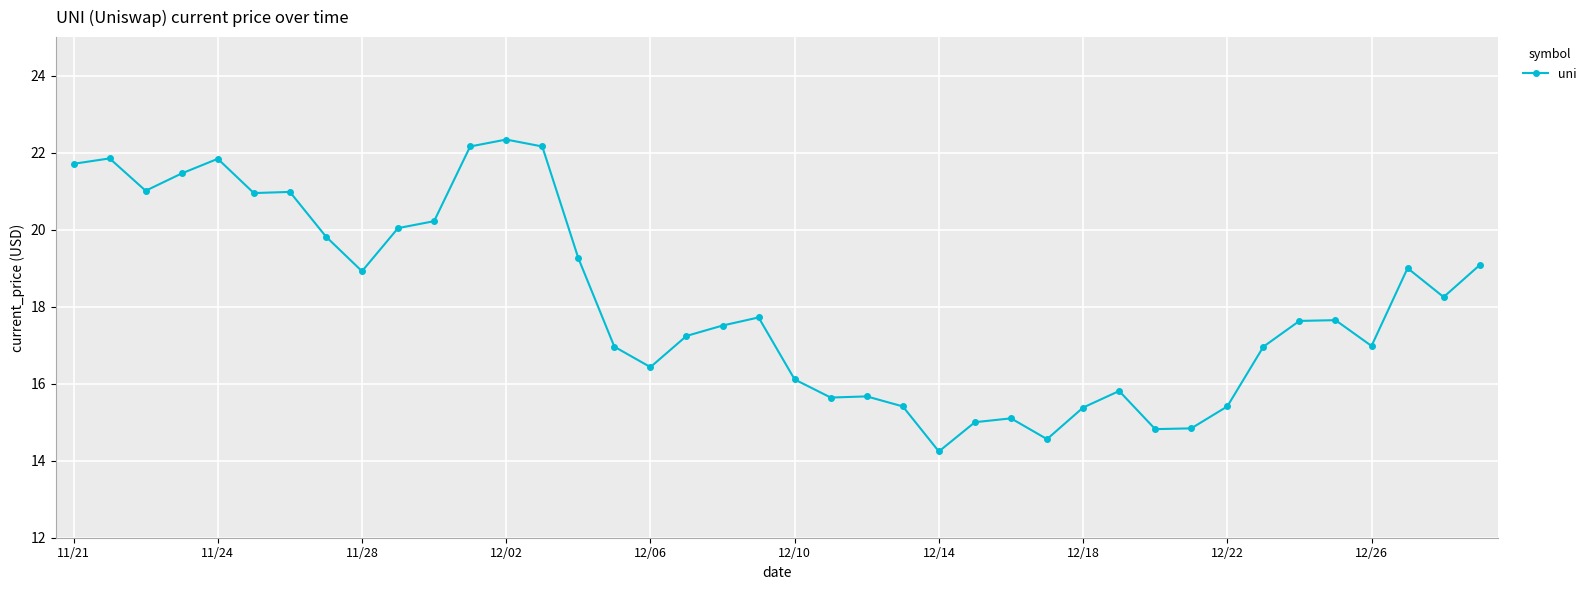

True or false: the data has more than 0 interior local peaks.

True